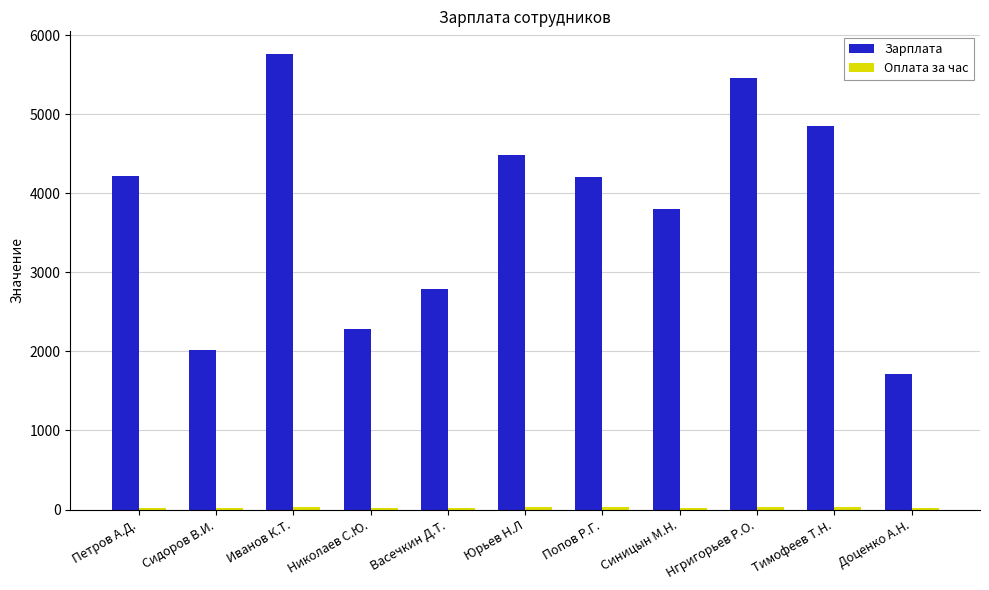

What is the maximum value shown in the chart?

5760